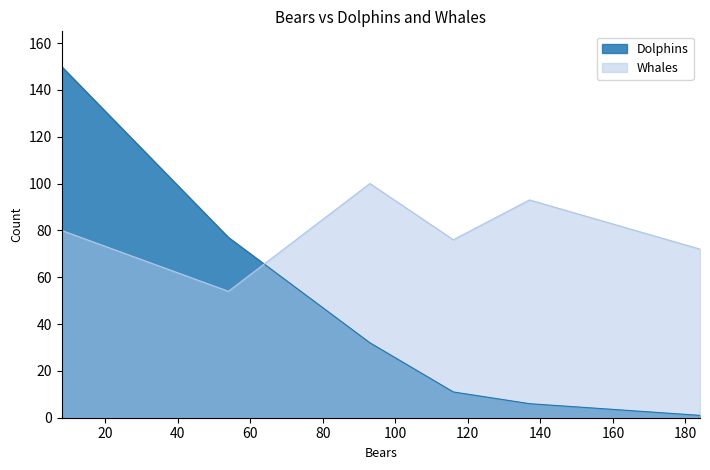

What is the sum of all Whales values?

475